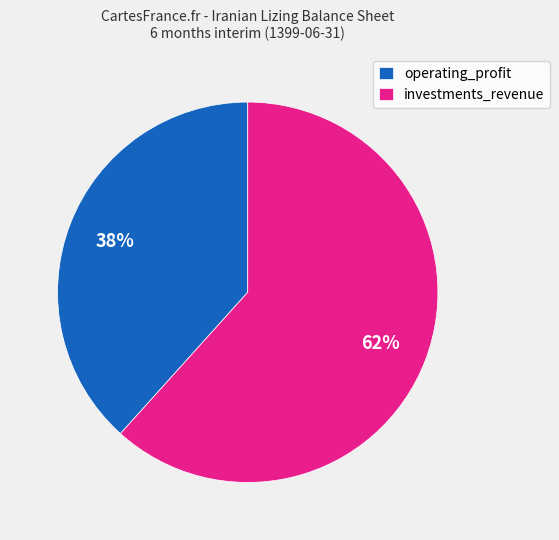

To the nearest percent, what is the combined percentage of operating_profit and investments_revenue?

100%